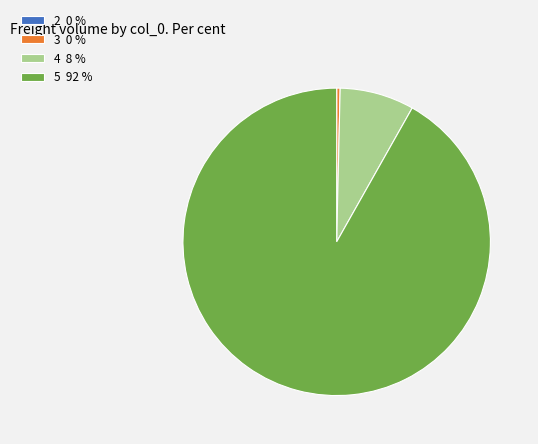

Is there any slice that represents more than half of the pie?

Yes